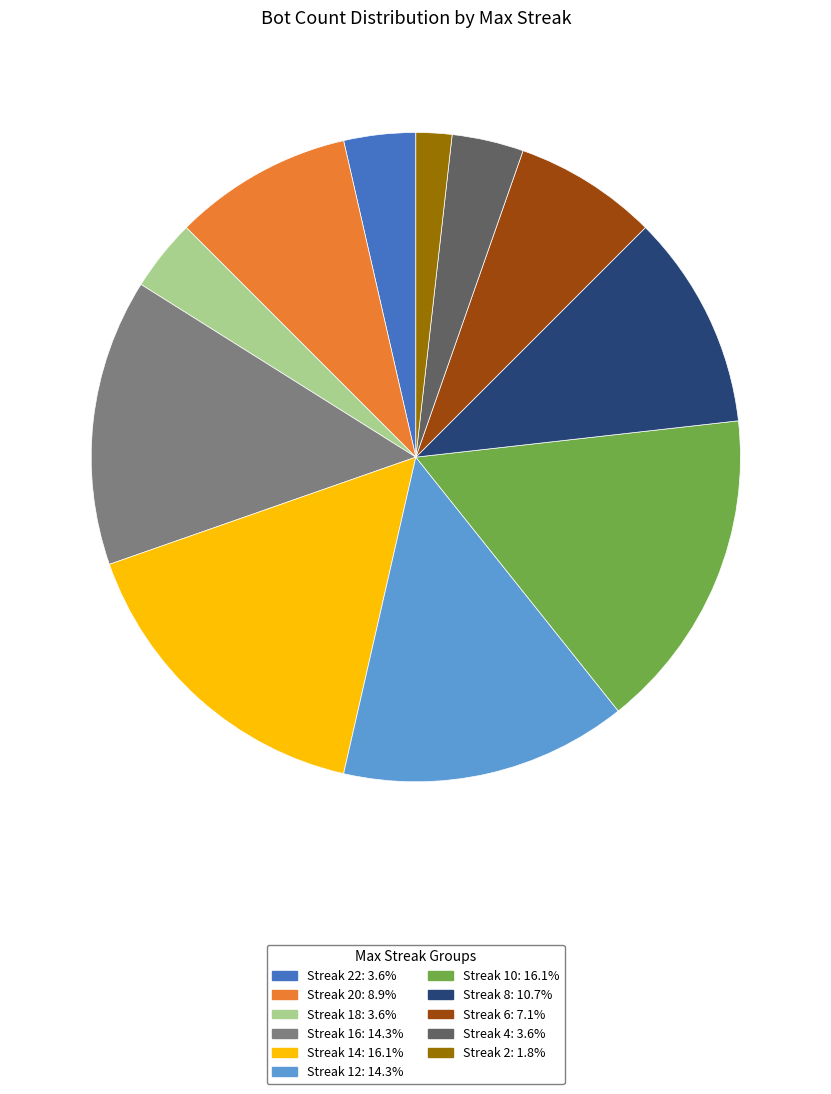

Count the number of slices in the pie.

11